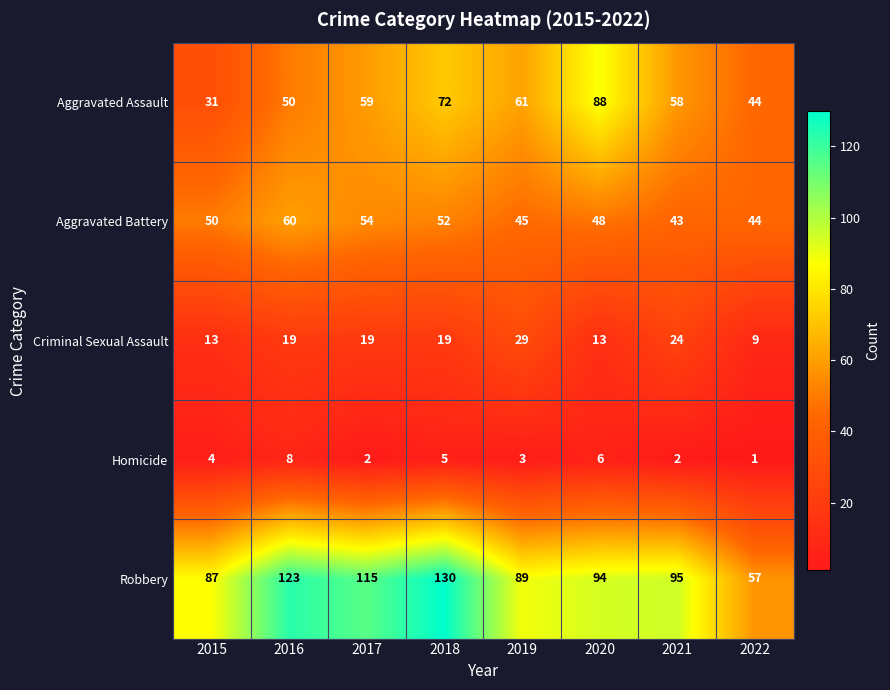

Is it true that Robbery equals 59 at 2020?

False